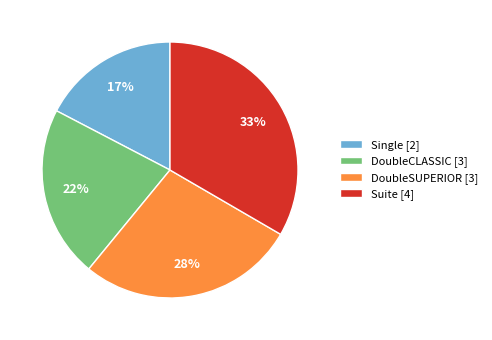

How many segments does this pie chart have?

4